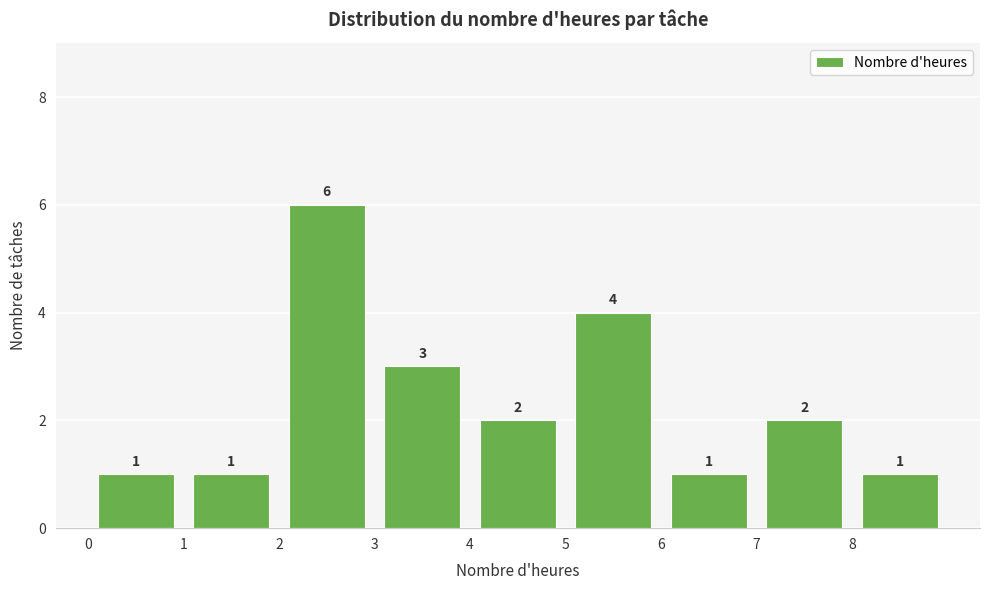

Over which range of the x-axis is the bar tallest?

2 to 3